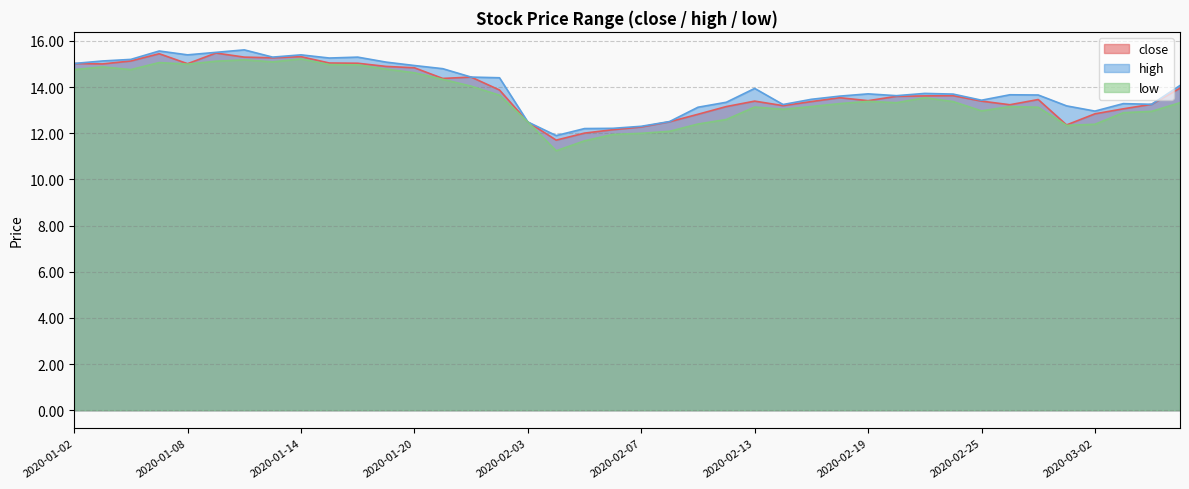

Reading left to right, what are all the values shown in this chart?

close: 2020-01-02=15.0	2020-01-03=15.0	2020-01-06=15.1	2020-01-07=15.4	2020-01-08=15.0	2020-01-09=15.5	2020-01-10=15.3	2020-01-13=15.3	2020-01-14=15.3	2020-01-15=15.0	2020-01-16=15.0	2020-01-17=14.9	2020-01-20=14.8	2020-01-21=14.4	2020-01-22=14.4	2020-01-23=13.9	2020-02-03=12.5	2020-02-04=11.7	2020-02-05=12.0	2020-02-06=12.2	2020-02-07=12.3	2020-02-10=12.5	2020-02-11=12.8	2020-02-12=13.2	2020-02-13=13.4	2020-02-14=13.2	2020-02-17=13.4	2020-02-18=13.5	2020-02-19=13.4	2020-02-20=13.6	2020-02-21=13.6	2020-02-24=13.6	2020-02-25=13.4	2020-02-26=13.2	2020-02-27=13.5	2020-02-28=12.4	2020-03-02=12.8	2020-03-03=13.1	2020-03-04=13.3	2020-03-05=14.0
high: 2020-01-02=15.0	2020-01-03=15.1	2020-01-06=15.2	2020-01-07=15.6	2020-01-08=15.4	2020-01-09=15.5	2020-01-10=15.6	2020-01-13=15.3	2020-01-14=15.4	2020-01-15=15.3	2020-01-16=15.3	2020-01-17=15.1	2020-01-20=14.9	2020-01-21=14.8	2020-01-22=14.4	2020-01-23=14.4	2020-02-03=12.5	2020-02-04=11.9	2020-02-05=12.2	2020-02-06=12.2	2020-02-07=12.3	2020-02-10=12.5	2020-02-11=13.1	2020-02-12=13.3	2020-02-13=13.9	2020-02-14=13.2	2020-02-17=13.5	2020-02-18=13.6	2020-02-19=13.7	2020-02-20=13.6	2020-02-21=13.7	2020-02-24=13.7	2020-02-25=13.4	2020-02-26=13.7	2020-02-27=13.7	2020-02-28=13.2	2020-03-02=13.0	2020-03-03=13.3	2020-03-04=13.3	2020-03-05=14.1
low: 2020-01-02=14.8	2020-01-03=14.9	2020-01-06=14.8	2020-01-07=15.1	2020-01-08=15.0	2020-01-09=15.1	2020-01-10=15.2	2020-01-13=15.1	2020-01-14=15.2	2020-01-15=15.0	2020-01-16=15.0	2020-01-17=14.8	2020-01-20=14.6	2020-01-21=14.3	2020-01-22=14.0	2020-01-23=13.6	2020-02-03=12.5	2020-02-04=11.2	2020-02-05=11.7	2020-02-06=11.9	2020-02-07=12.0	2020-02-10=12.1	2020-02-11=12.4	2020-02-12=12.6	2020-02-13=13.1	2020-02-14=13.0	2020-02-17=13.2	2020-02-18=13.3	2020-02-19=13.4	2020-02-20=13.3	2020-02-21=13.5	2020-02-24=13.4	2020-02-25=13.0	2020-02-26=13.2	2020-02-27=13.1	2020-02-28=12.3	2020-03-02=12.4	2020-03-03=12.9	2020-03-04=12.9	2020-03-05=13.3